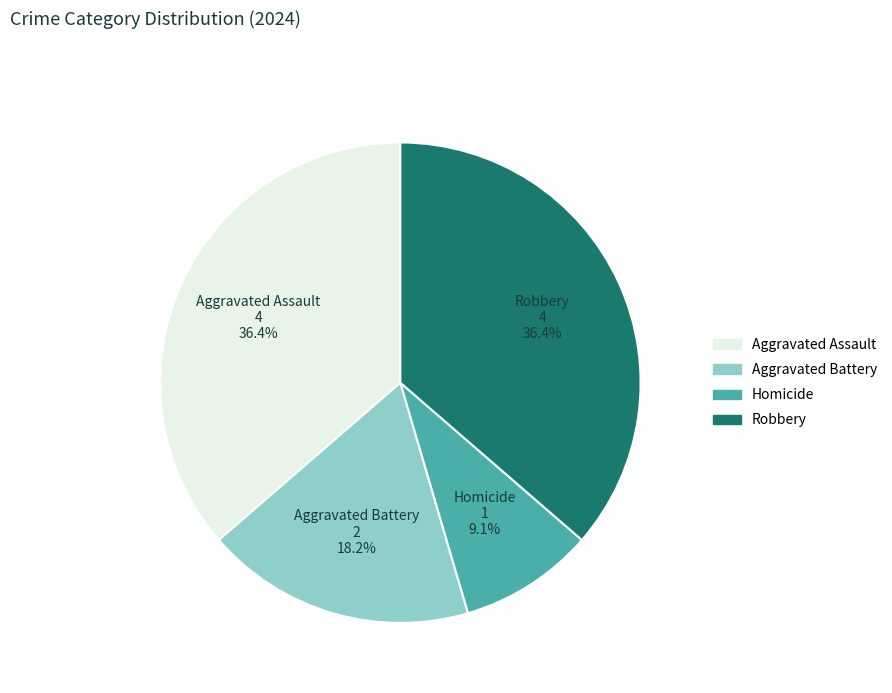

To the nearest percent, what is the average slice percentage?

25%